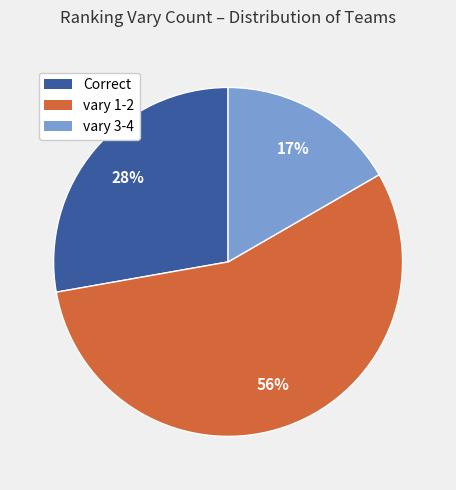

Count the number of slices in the pie.

3